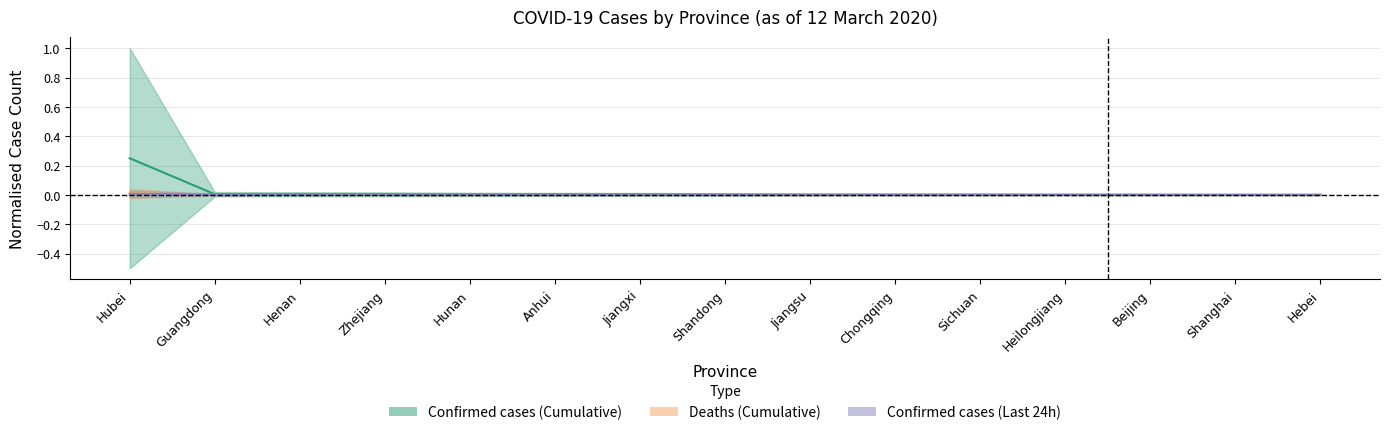

True or false: Deaths (Cumulative) has more than 2 points higher than both neighbors.

True